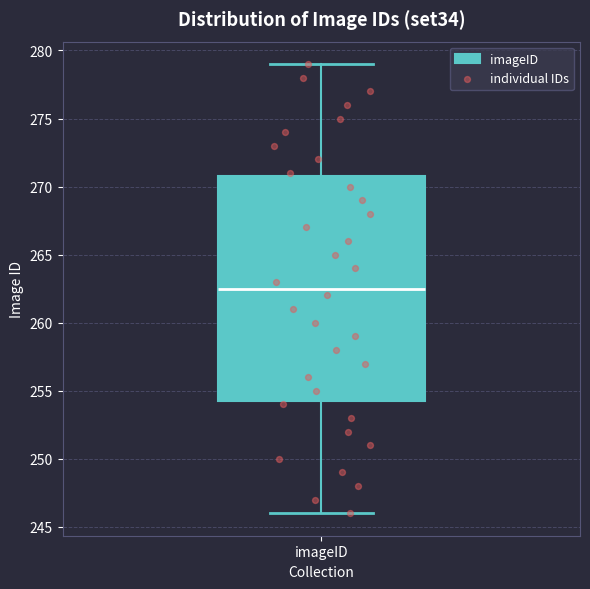

Where does the upper whisker of the box for imageID end on the y-axis? The values are not printed on the chart, so give them approximately, as read against the axis.

279.0